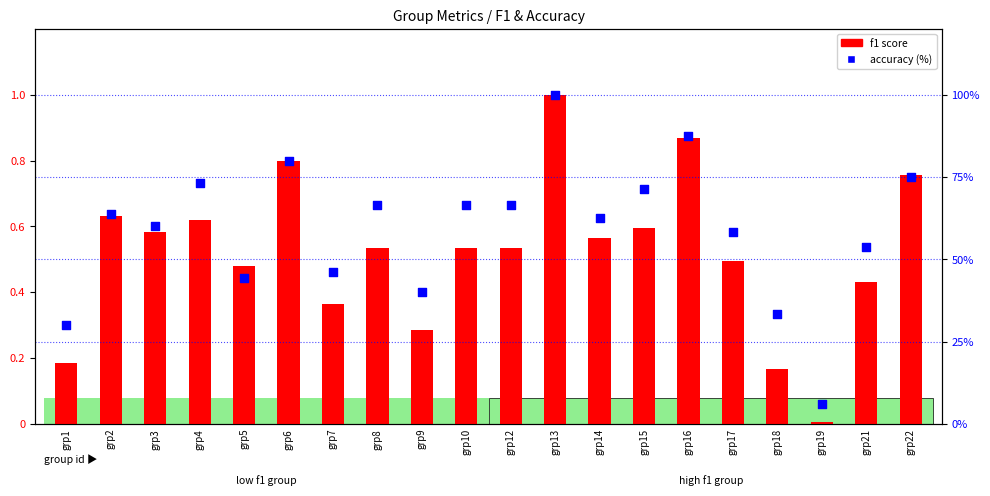

Which series has the largest total across all categories?

accuracy (%)